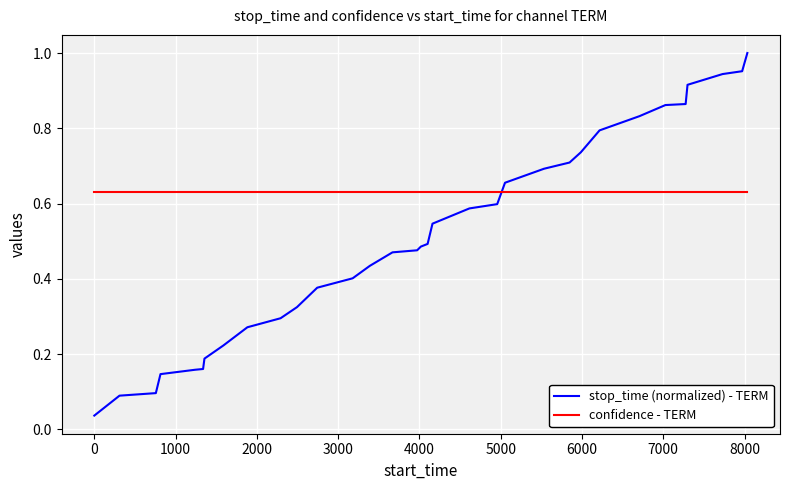

Rank the series by their maximum value, from highest to lowest.

stop_time (normalized) - TERM, confidence - TERM